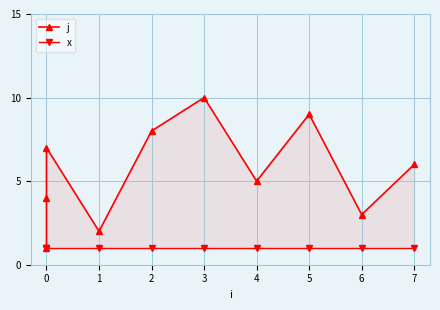

True or false: j has more than 0 interior local peaks.

True